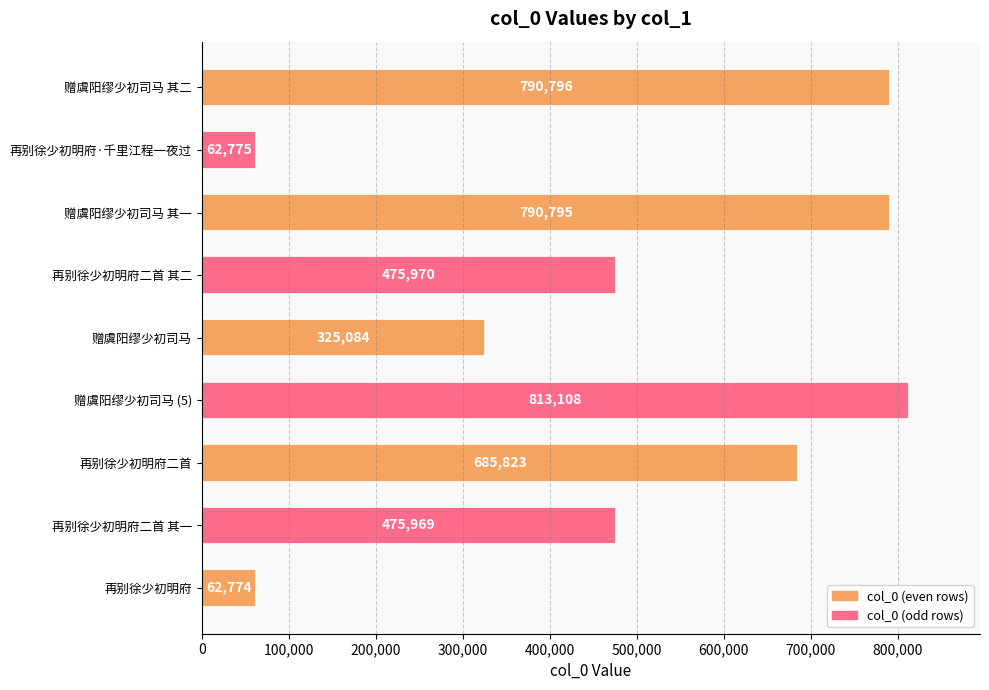

What is the change in value from 赠虞阳缪少初司马 (5) to 再别徐少初明府二首 其一?

-337139